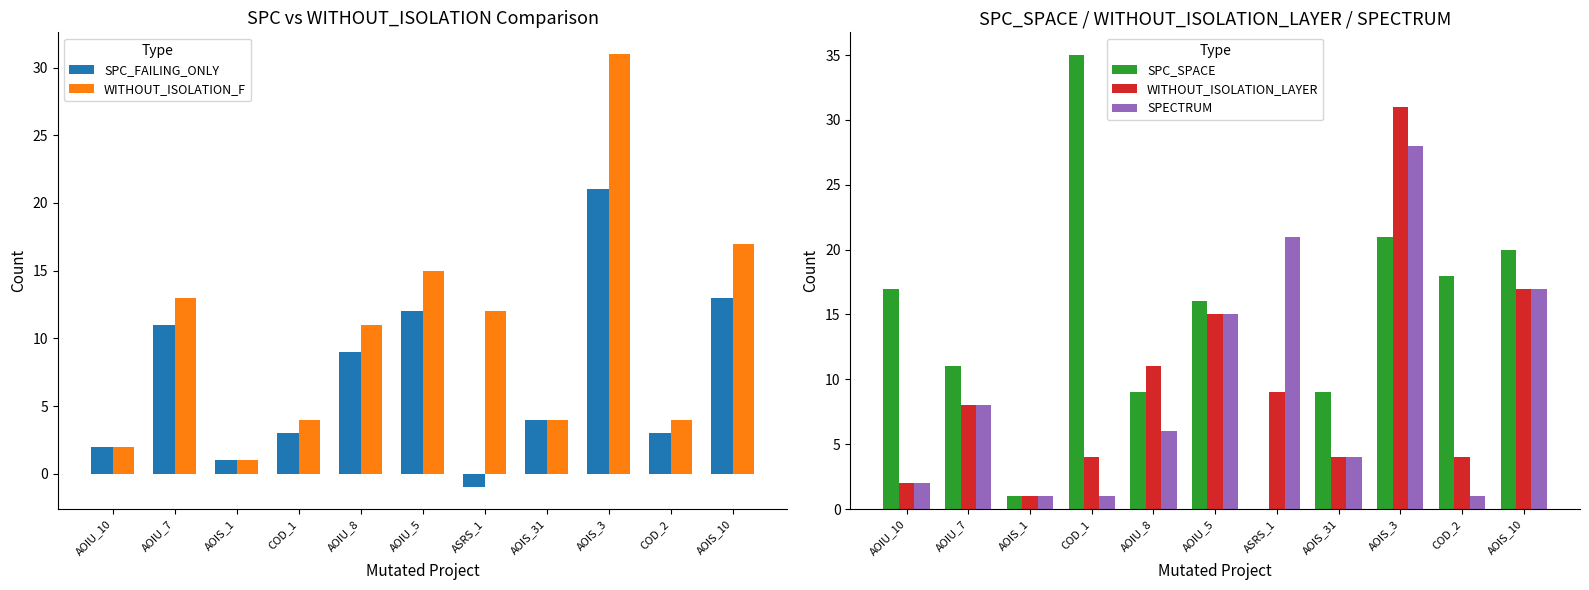

At which category does the chart reach its minimum across all series?

ASRS_1